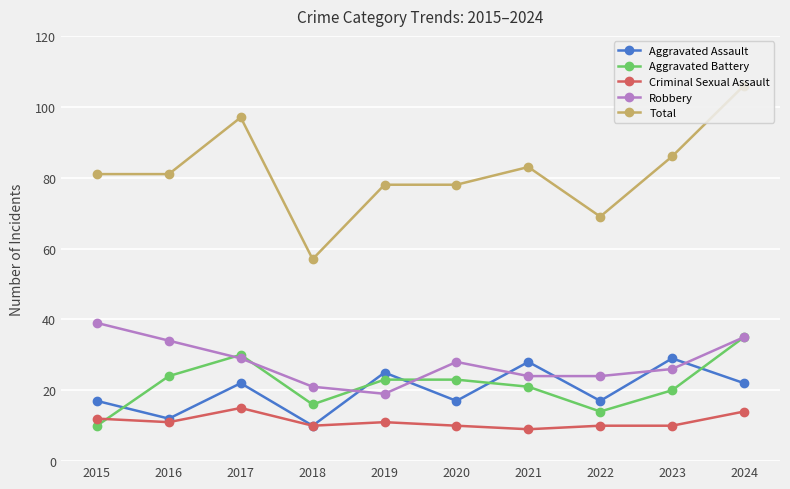

Which series has the widest spread of values?

Total